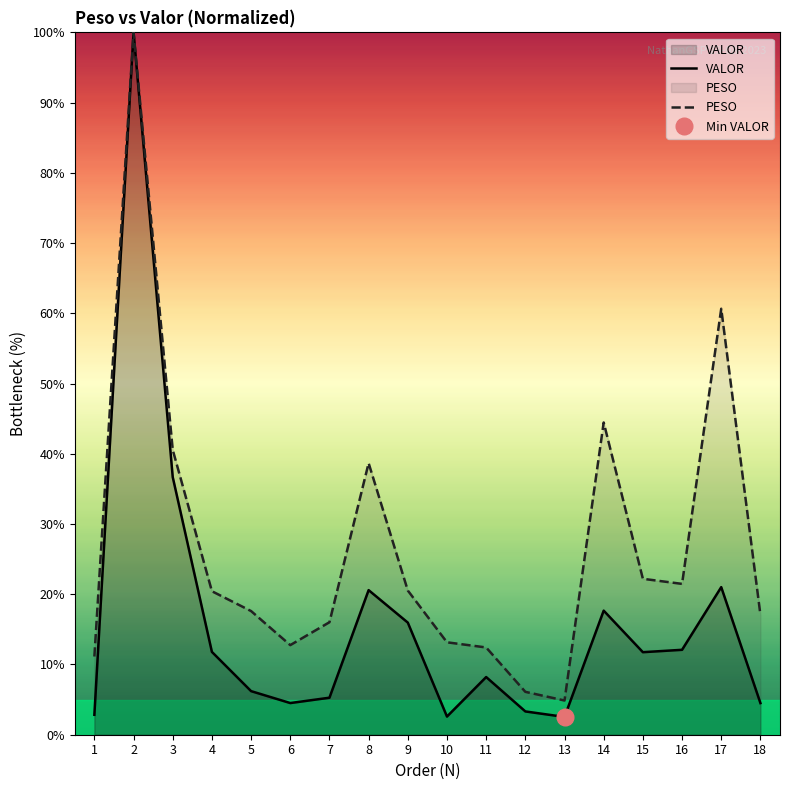

At which label does VALOR first exceed 11?

2